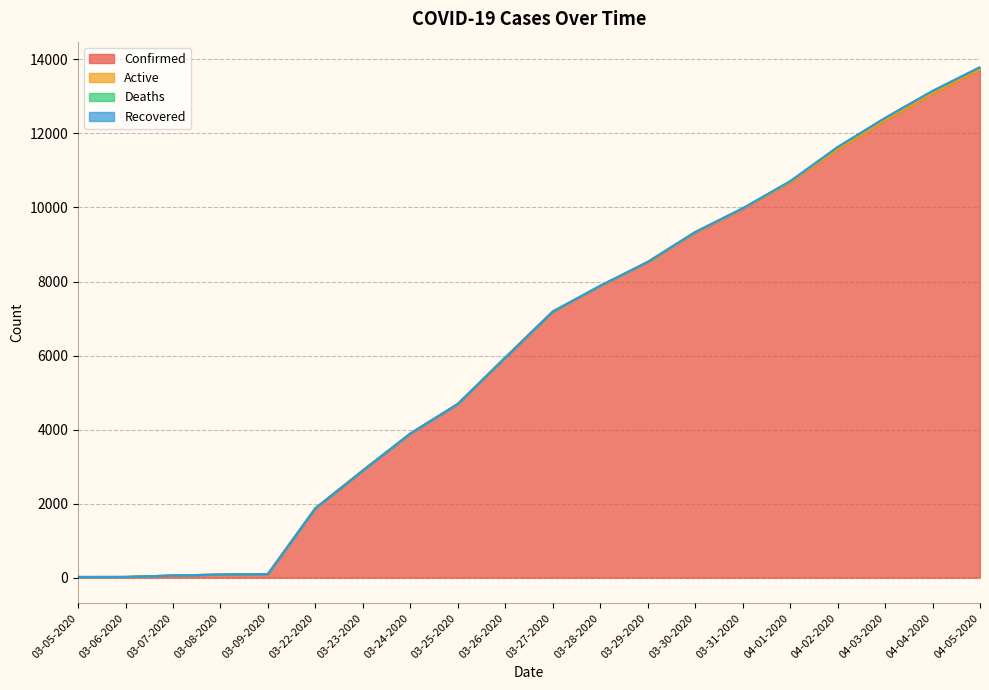

The Confirmed series shows 5944 at 03-26-2020. True or false?

True